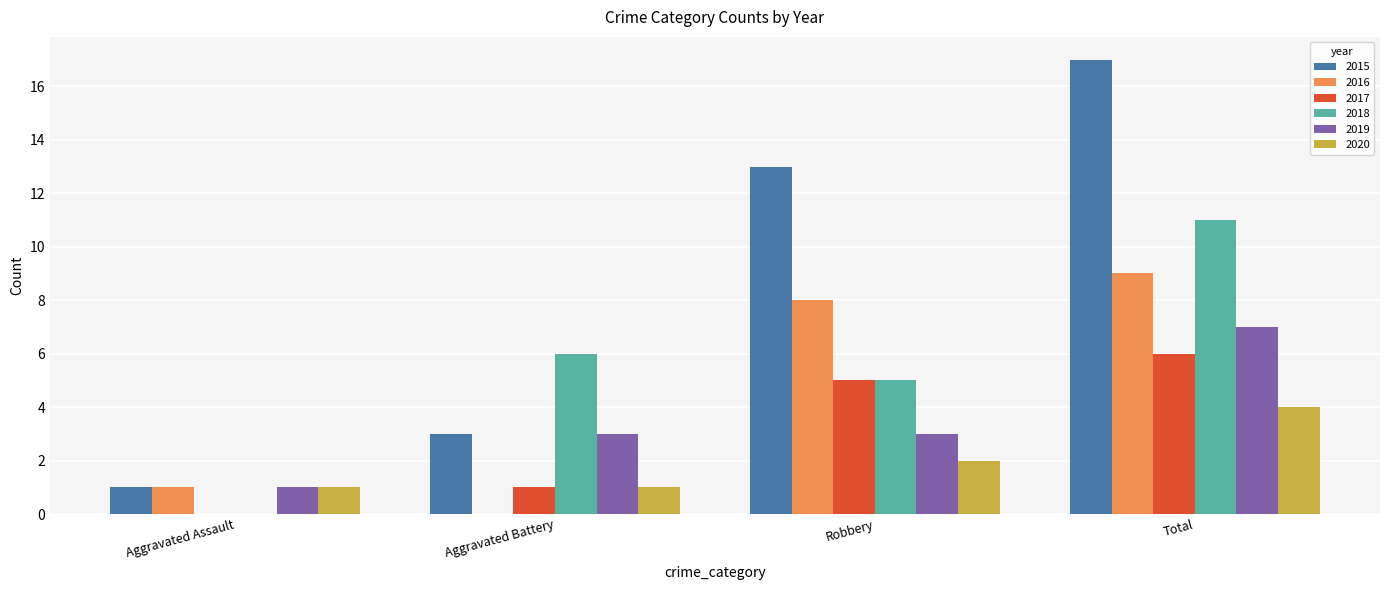

What is the sum of the 2017 values at Robbery and Total?

11